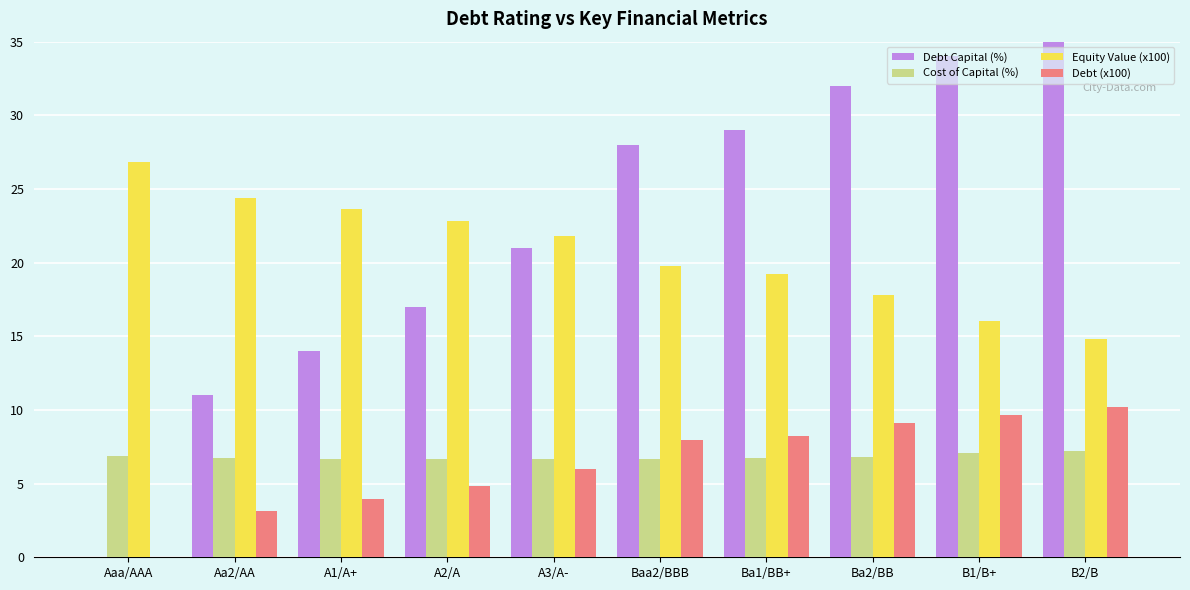

Count the number of categories in the chart.

10